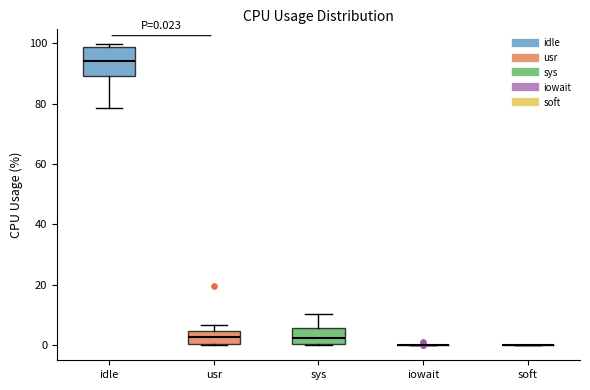

Comparing the boxes themselves (not the whiskers), which one is the tallest?

idle